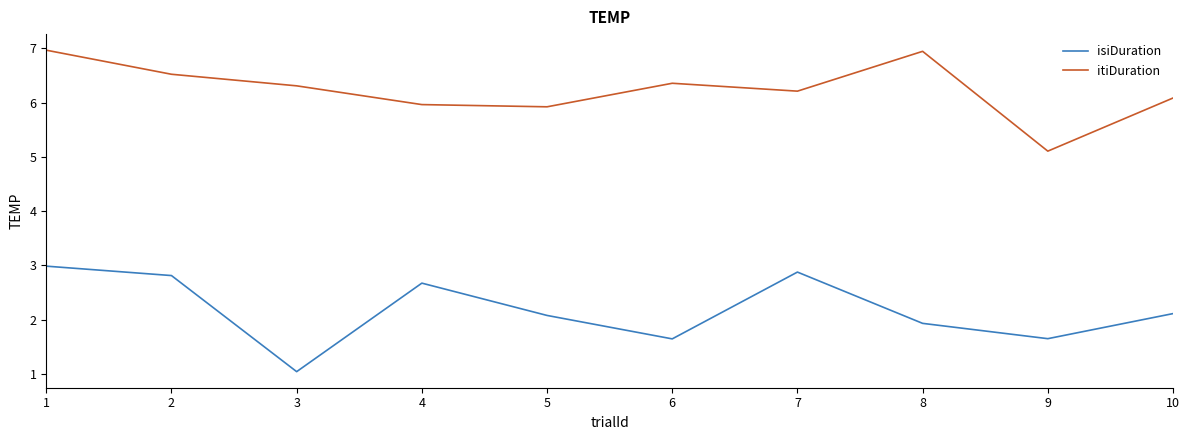

Rank the series at 7 from lowest to highest value.

isiDuration, itiDuration